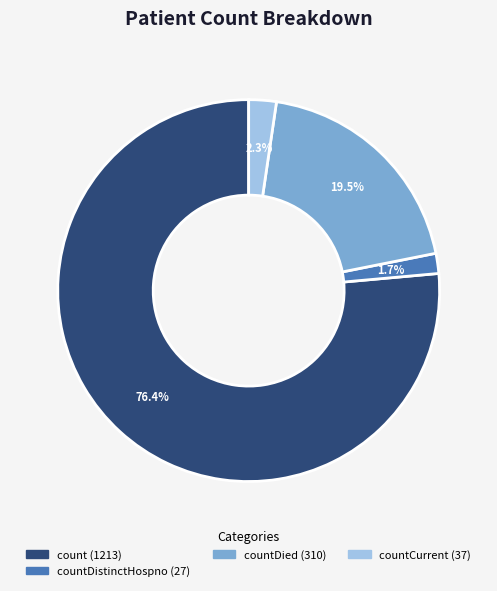

Is there a majority slice in this chart?

Yes